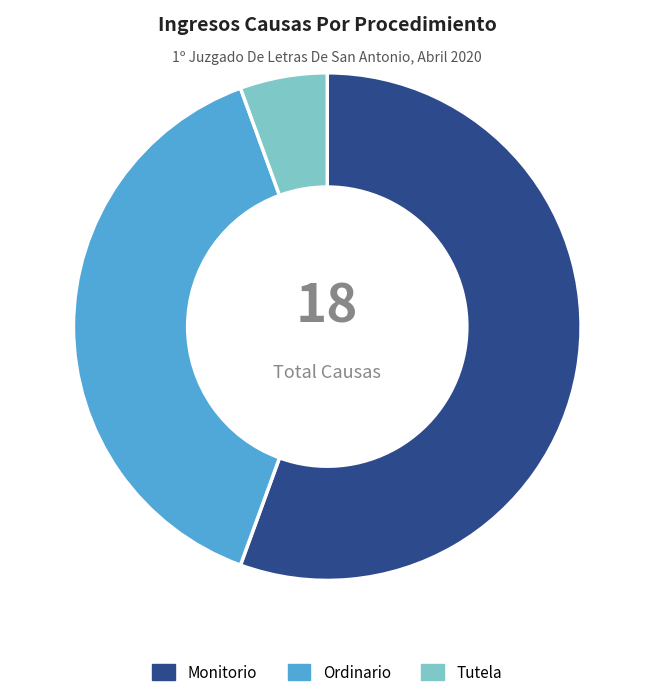

The Monitorio slice represents 56% of the pie. True or false?

True